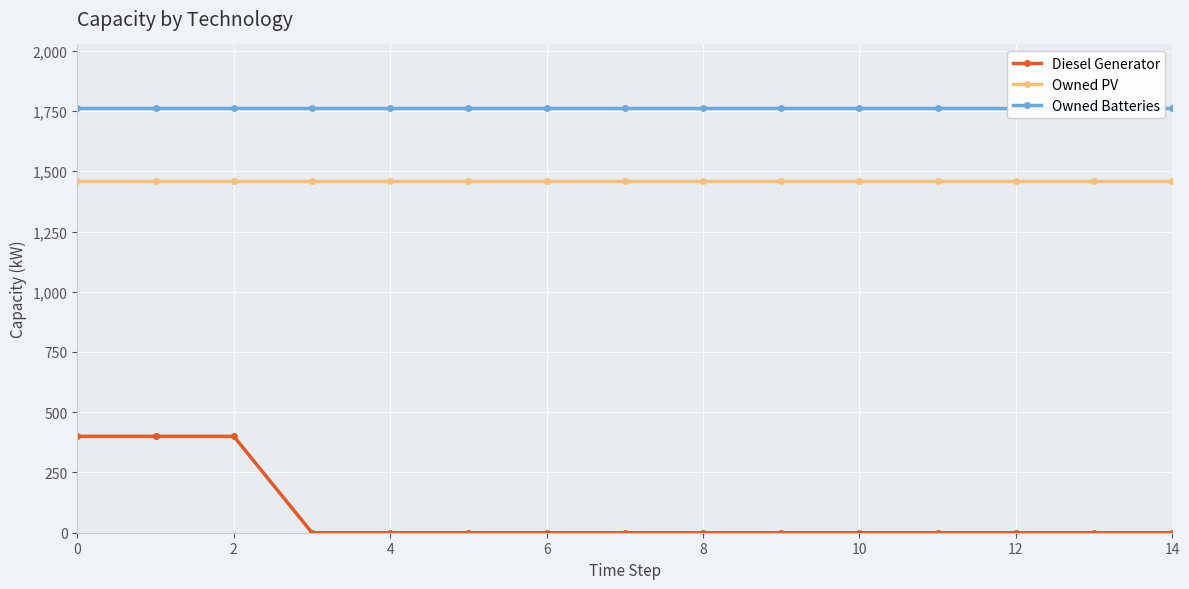

The value of Diesel Generator at 2 is 206. True or false?

False